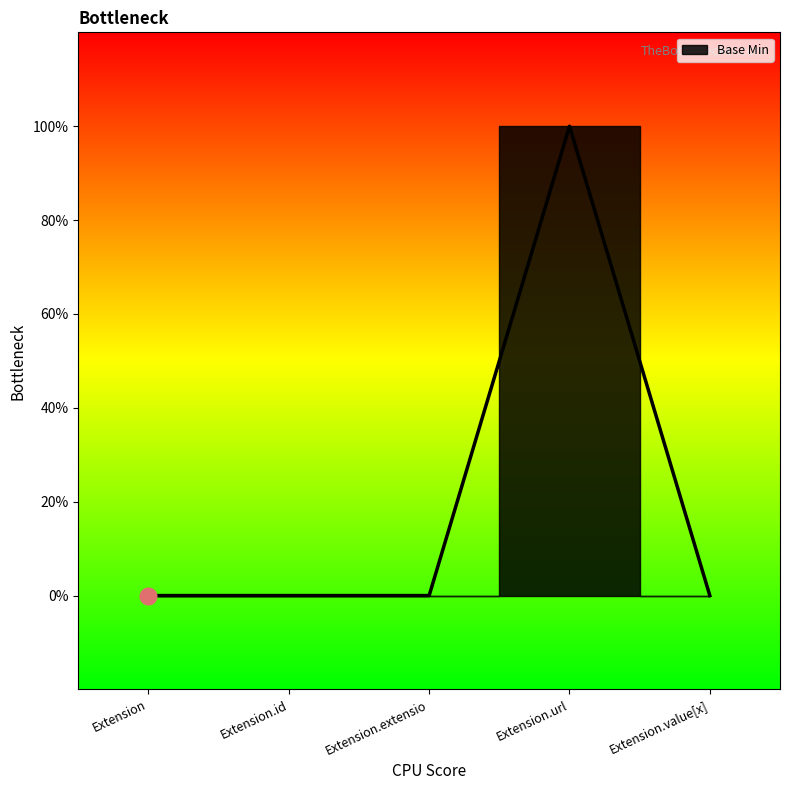

How many distinct data groups are displayed?

1